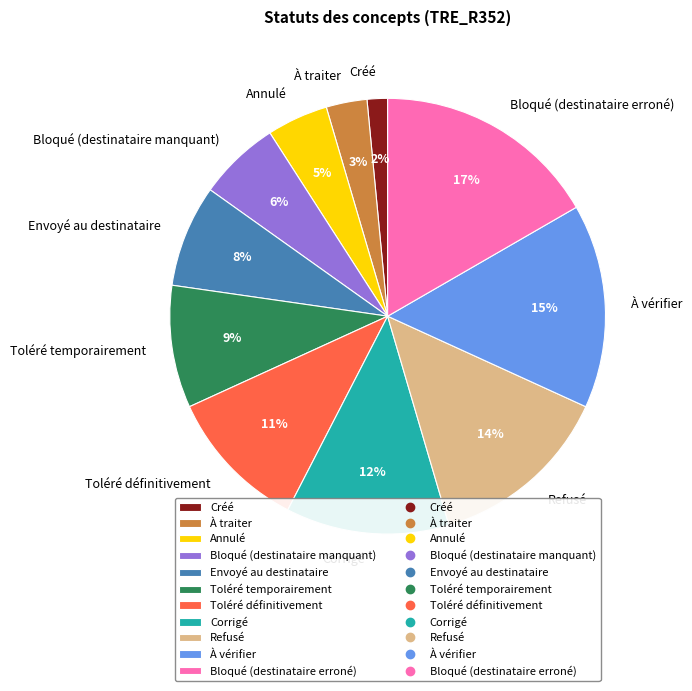

True or false: Toléré définitivement accounts for 11% of the total.

True